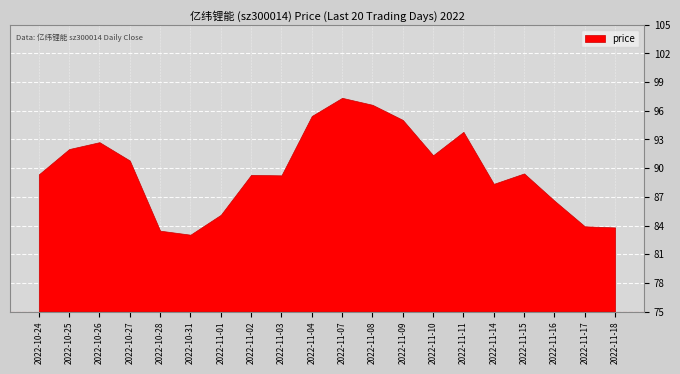

Which category has the lowest value across all series?

2022-10-31